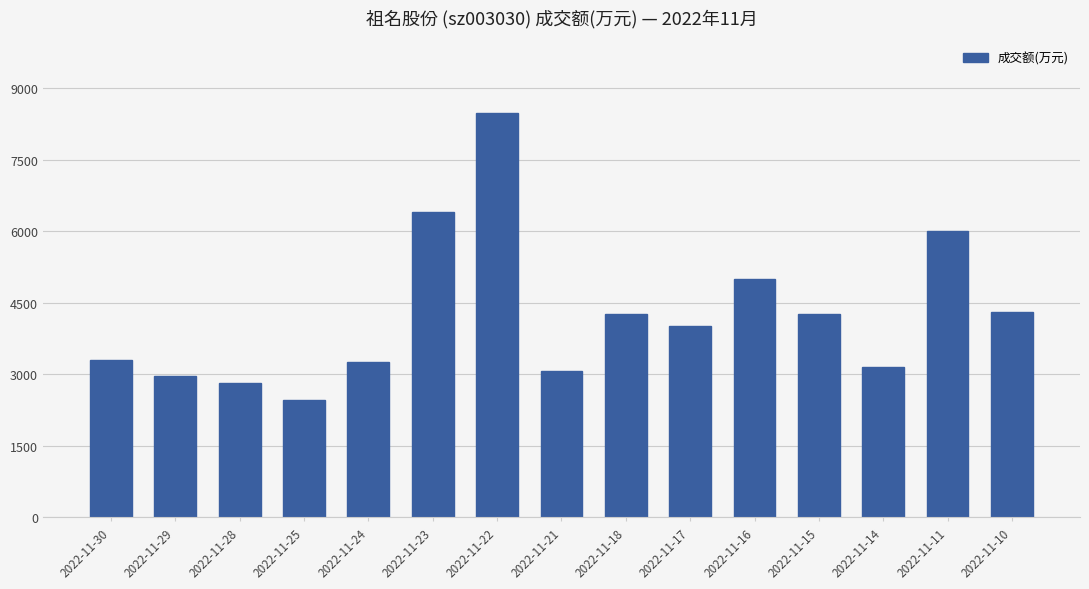

The value at 2022-11-23 is 6399. True or false?

True